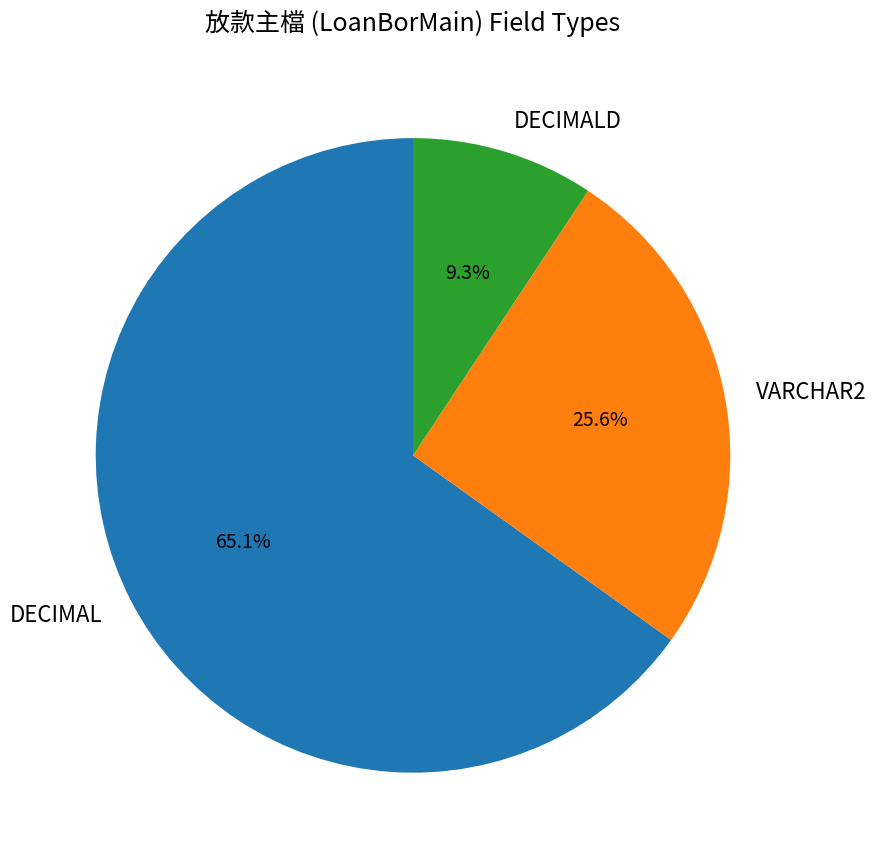

To the nearest percent, what is the difference between the VARCHAR2 and DECIMAL slice percentages?

40%